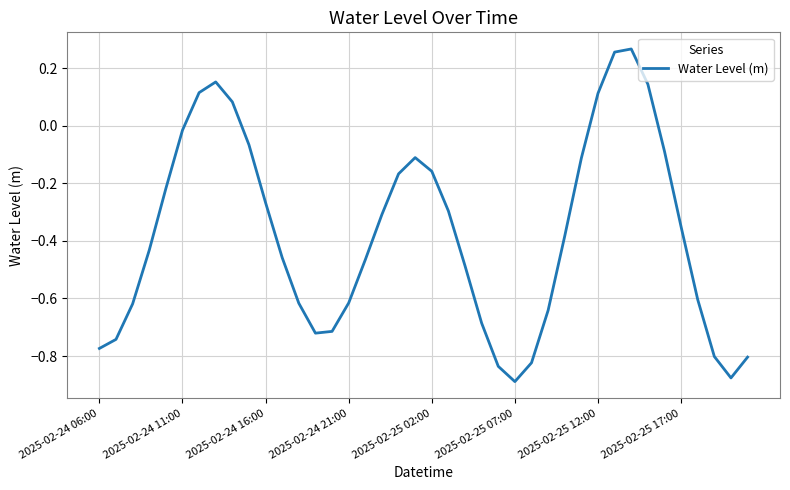

What is the difference between the maximum and minimum values?

1.2